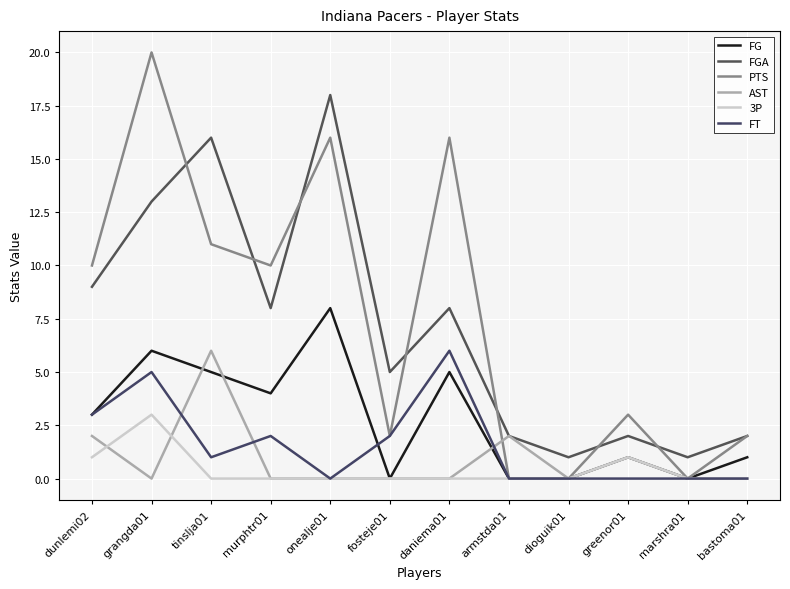

The value of AST at armstda01 is 1. True or false?

False